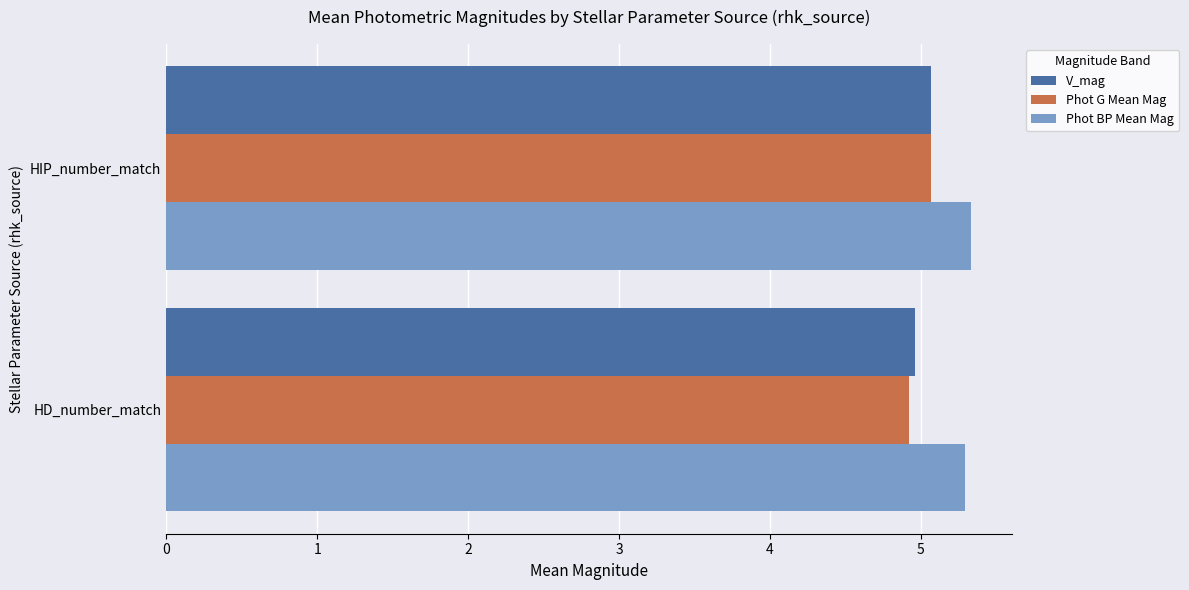

What is the approximate value of V_mag at HD_number_match?

5.0